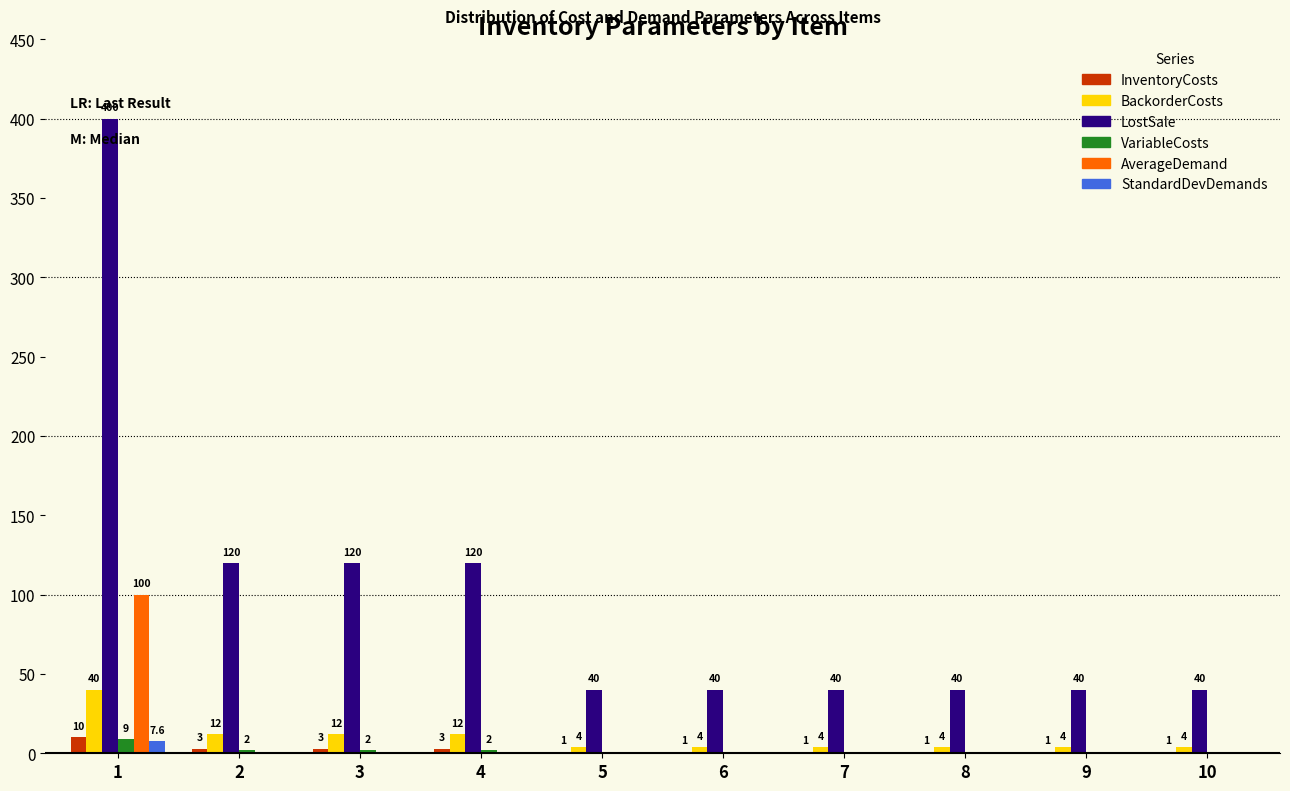

True or false: LostSale has a value of 644.6 at 1.

False